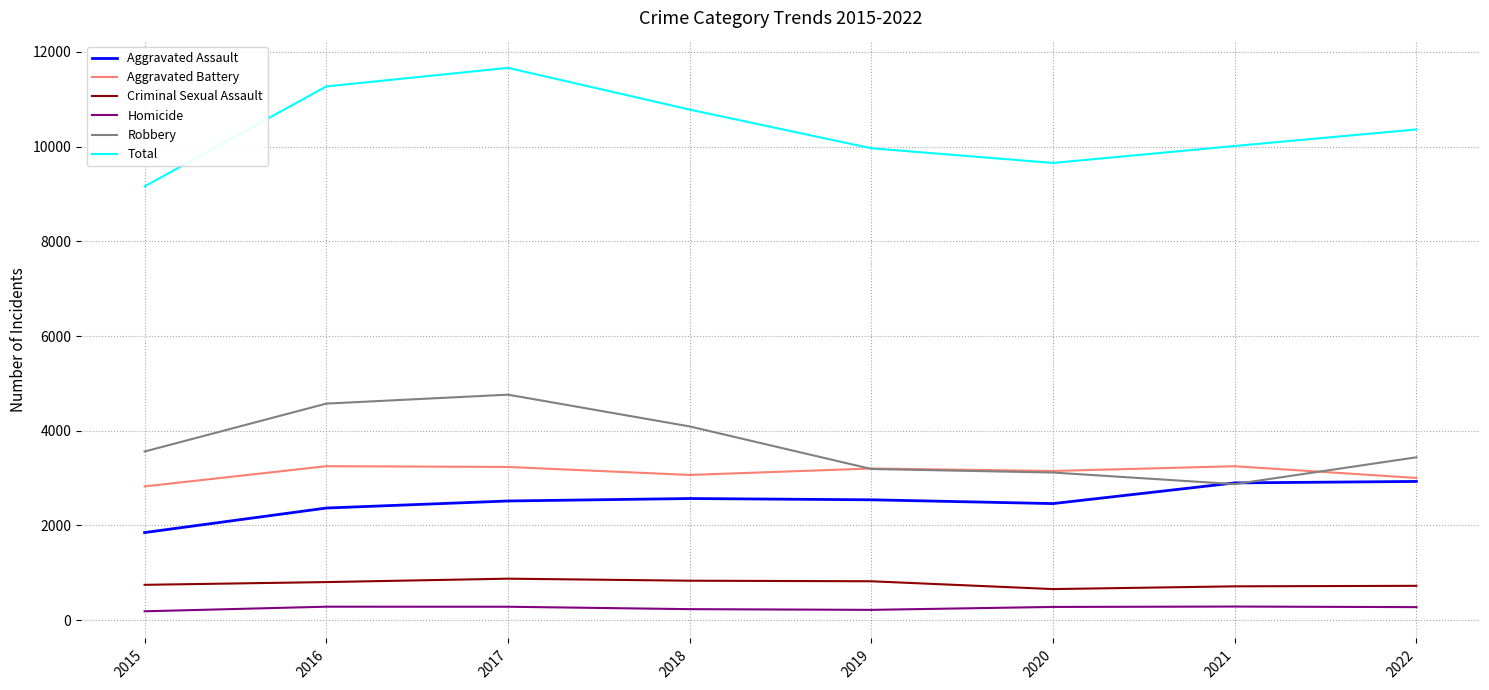

True or false: Homicide and Aggravated Assault intersect in this chart.

False